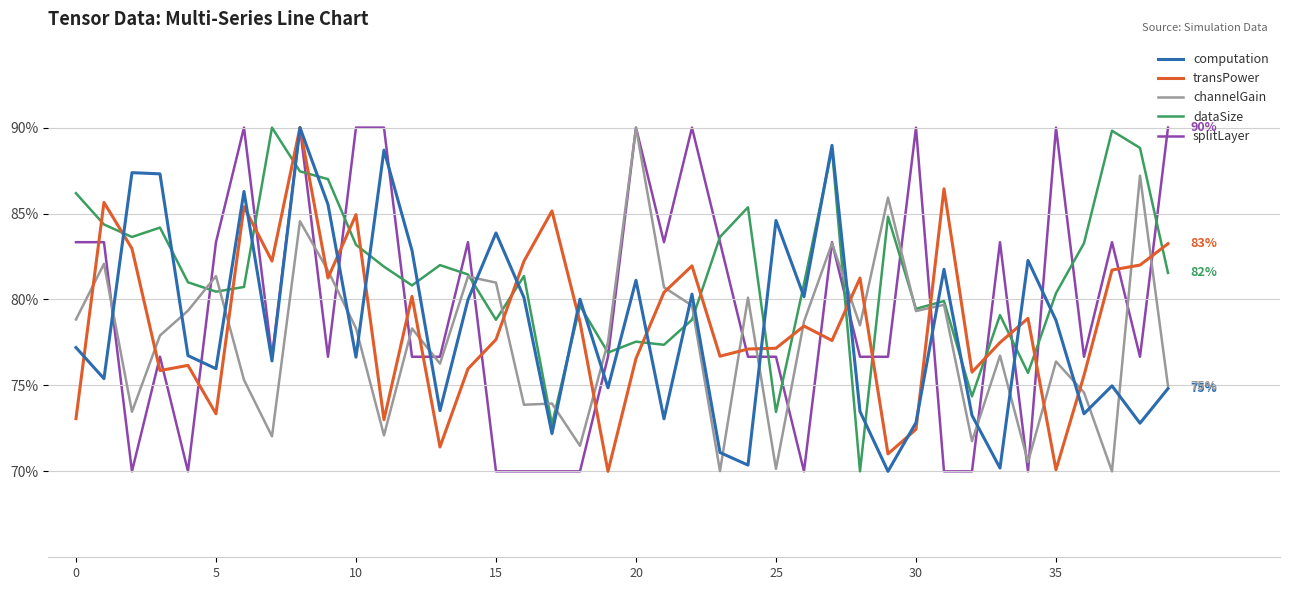

What is the lowest value of the channelGain series?

70.0